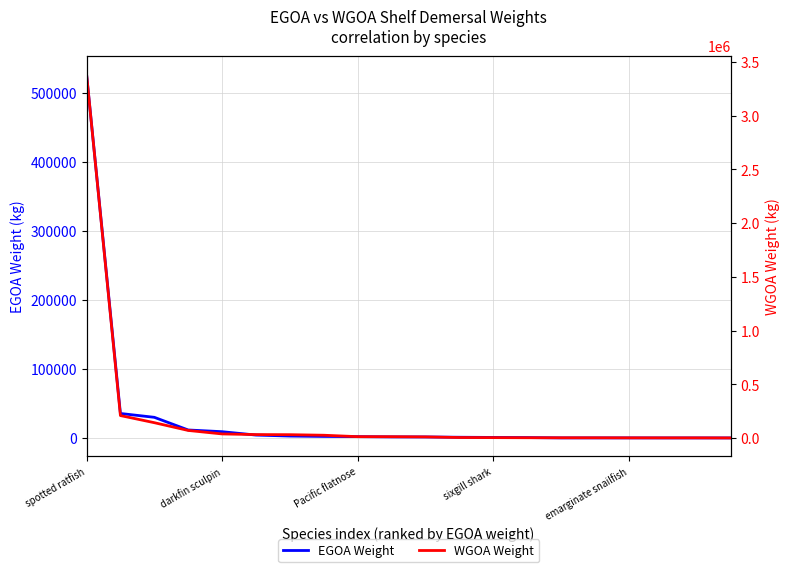

Rank the categories by WGOA Weight value from lowest to highest.

19, 18, 17, 16, 15, 14, 13, 12, 11, 10, 9, 8, 7, 6, 5, emarginate snailfish, sixgill shark, Pacific flatnose, darkfin sculpin, spotted ratfish